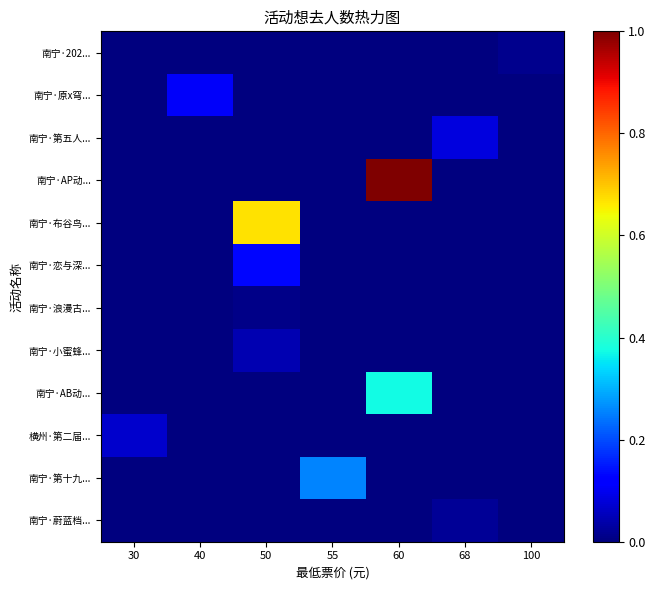

Count the number of categories in the chart.

7